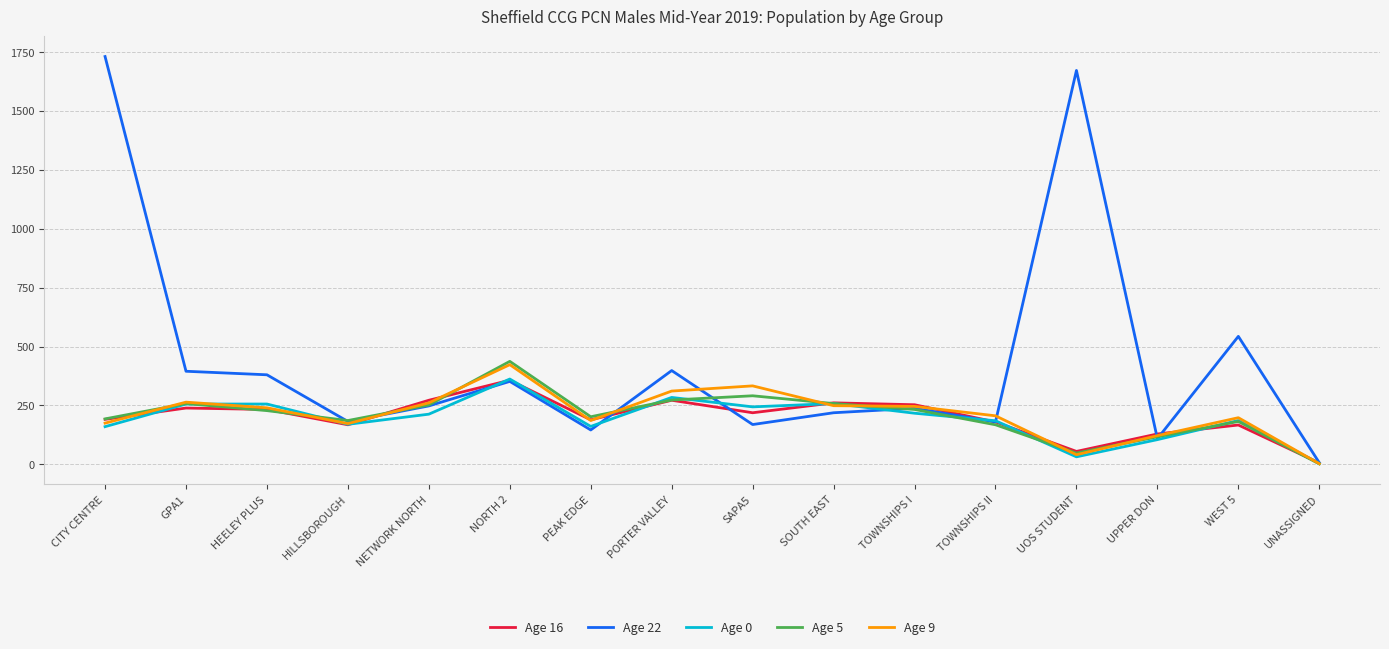

Does the chart have visible grid lines?

Yes